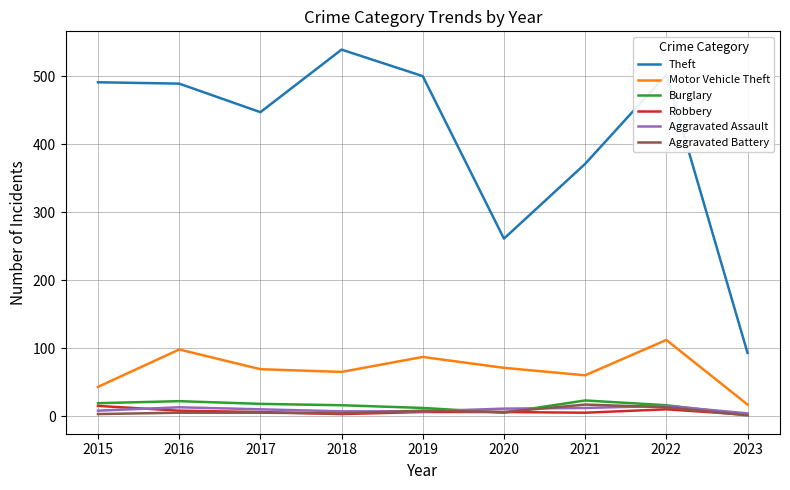

Is the value of Burglary at 2019 greater than the value of Theft at 2020?

No